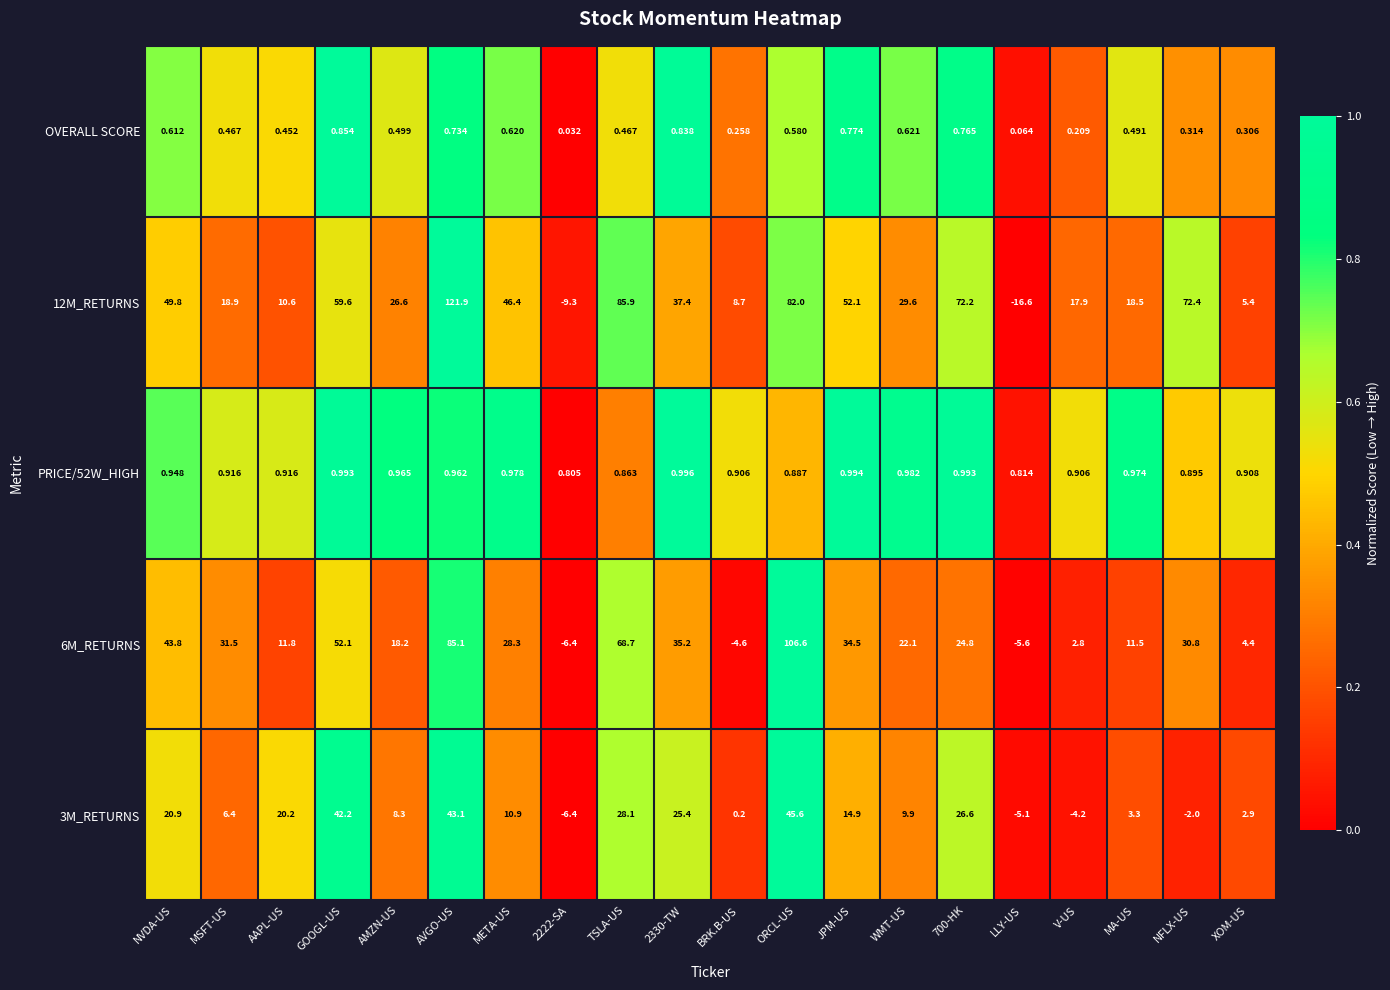

Is the value of 6M_RETURNS at AAPL-US greater than the value of OVERALL SCORE at BRK.B-US?

Yes